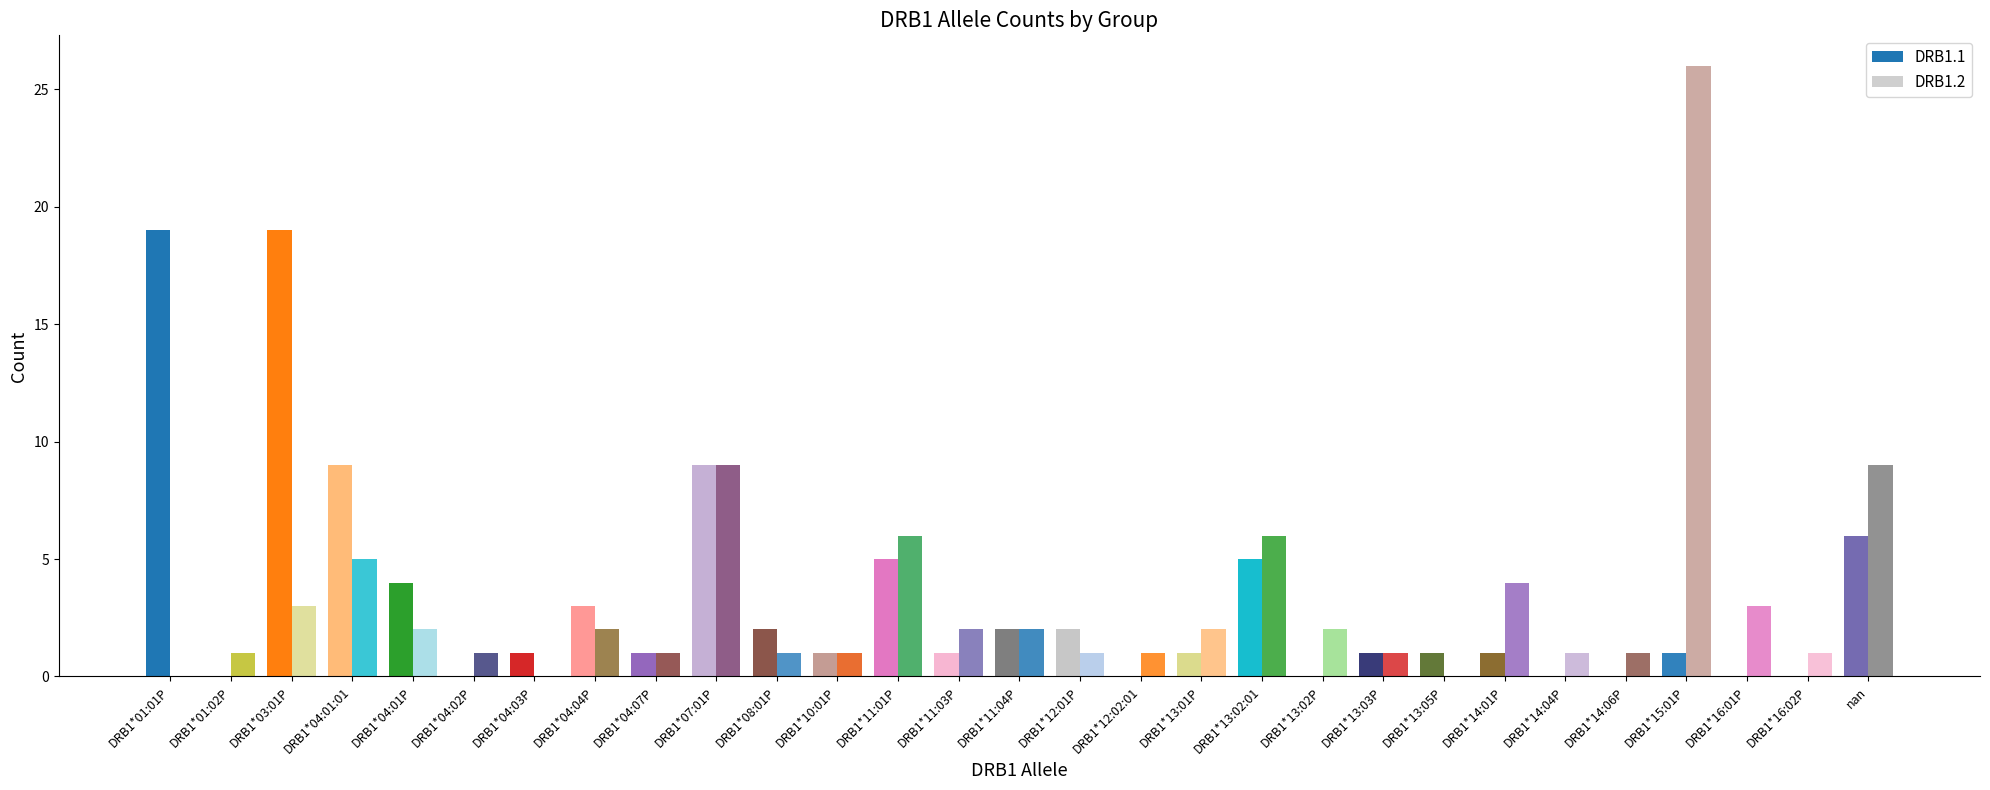

Are the bars grouped side by side (vs. stacked)?

Yes